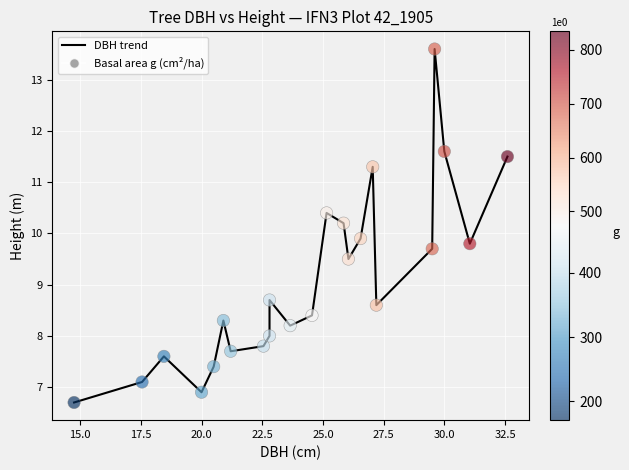

Which series has the largest total across all categories?

DBH trend